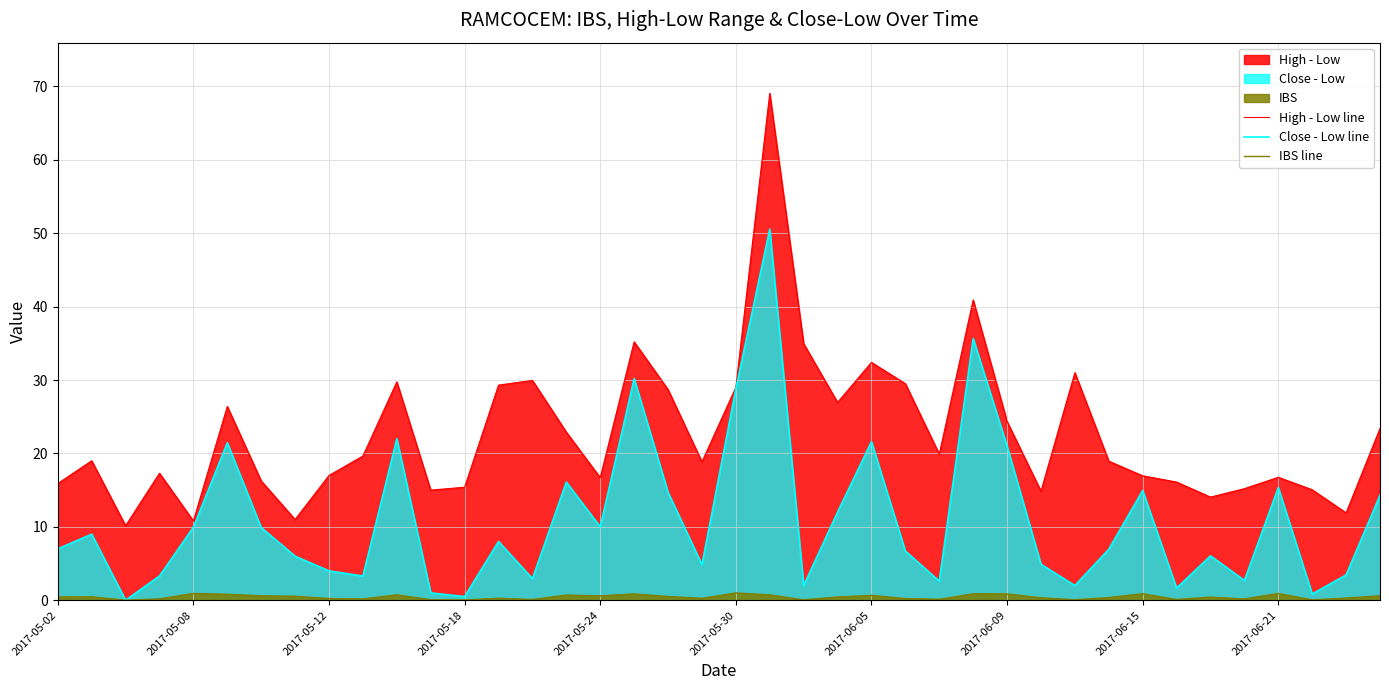

What position from the left is 31?

32